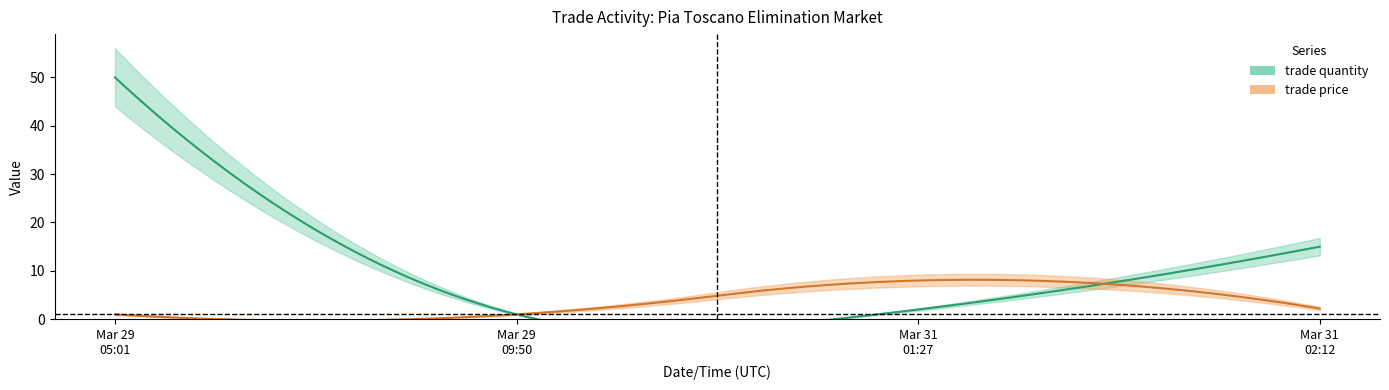

The trade price series shows 1.0 at Mar/29/2011 05:01:14. True or false?

True